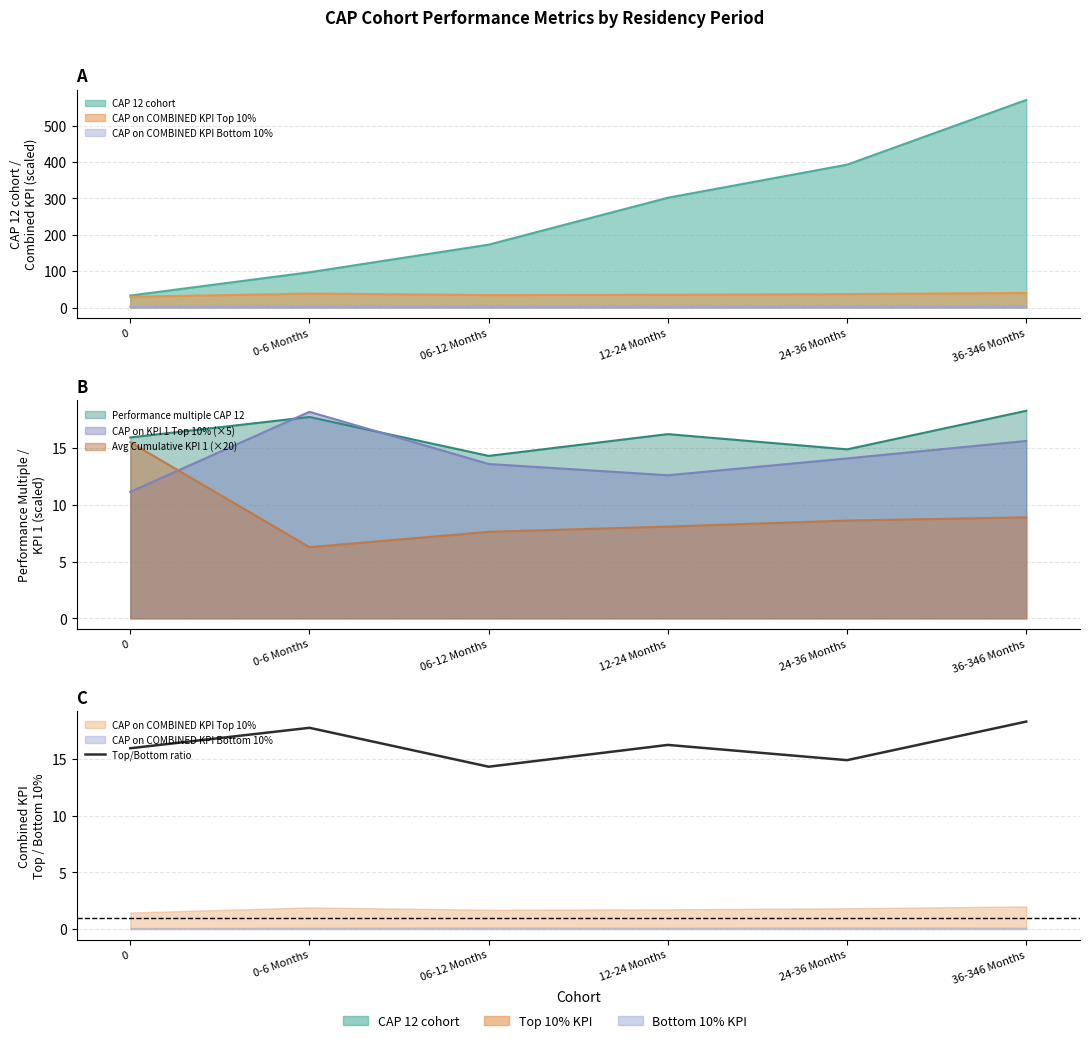

What is the approximate value at 0-6 Months?

17.7